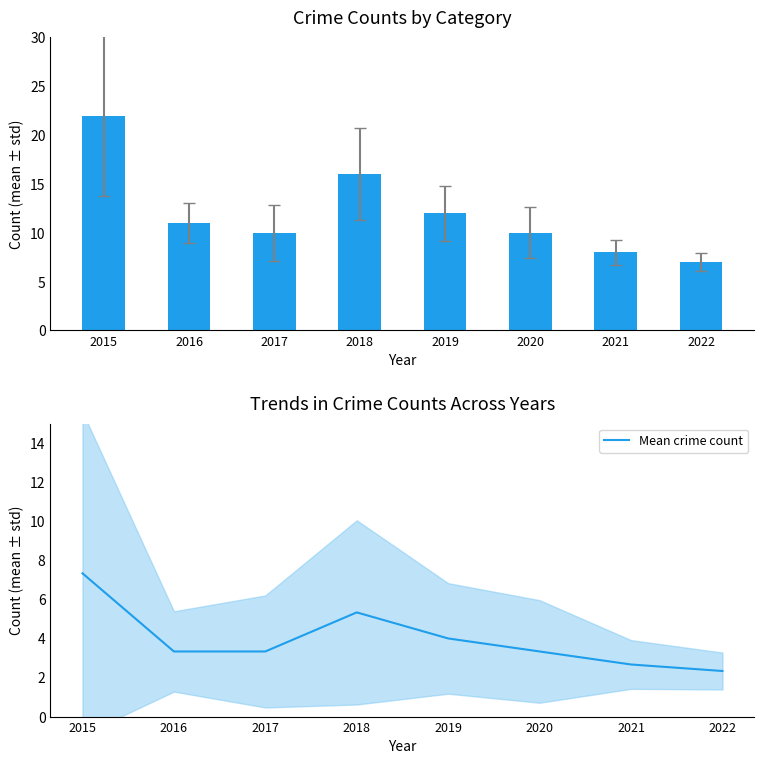

What is the sum of the Total values at 2021 and 2019?

20.0